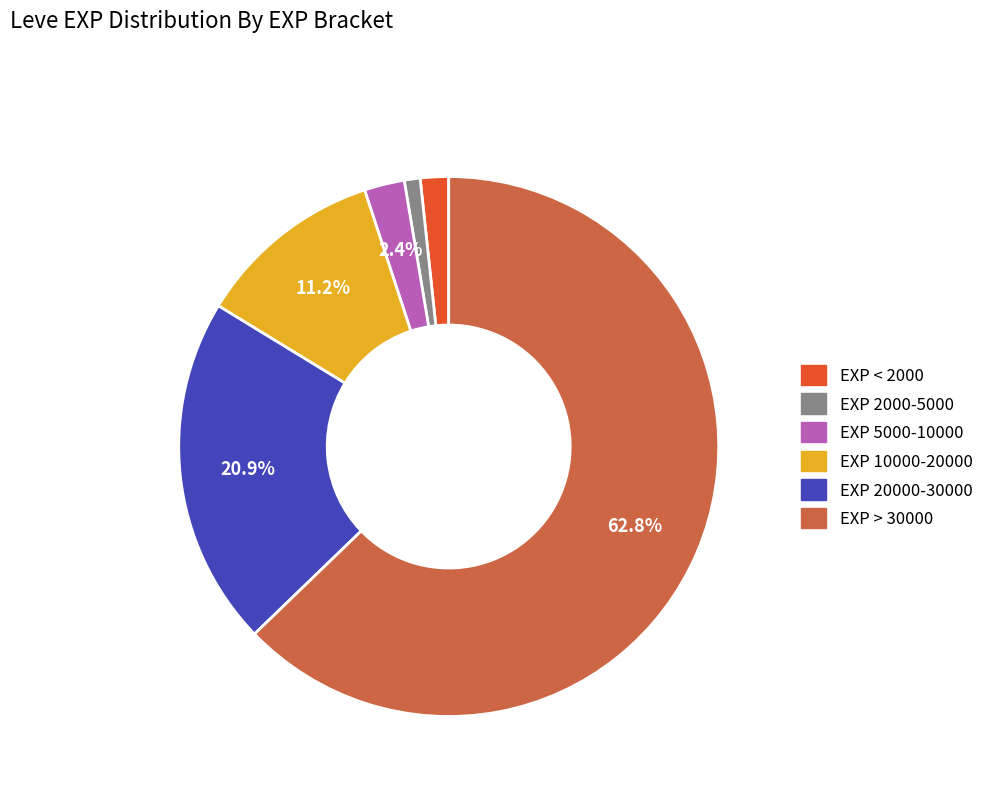

To the nearest percent, what is the average slice percentage?

17%